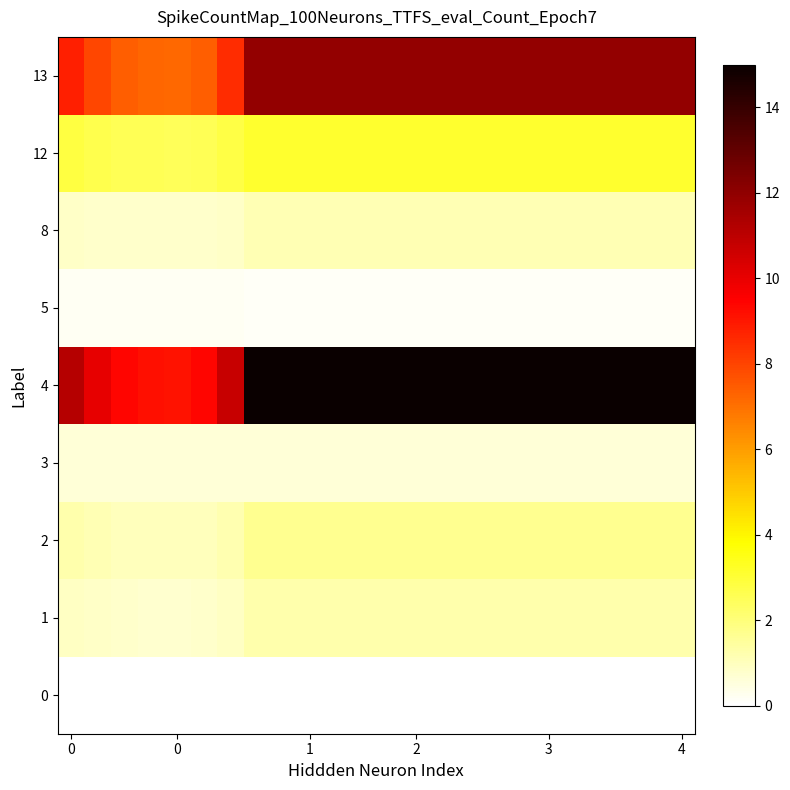

Reading left to right, extract all data points from this chart.

0: 0.0	0.0	0.0	0.0	0.0	0.0	0.0	0.0	0.0	0.0	0.0	0.0	0.0	0.0	0.0	0.0	0.0	0.0	0.0	0.0	0.0	0.0	0.0	0.0
1: 0.9	0.8	0.8	0.7	0.7	0.8	0.9	1.2	1.2	1.2	1.2	1.2	1.2	1.2	1.2	1.2	1.2	1.2	1.2	1.2	1.2	1.2	1.2	1.2
2: 1.2	1.1	1.0	1.0	1.0	1.0	1.2	1.7	1.7	1.7	1.7	1.7	1.7	1.7	1.7	1.7	1.7	1.7	1.7	1.7	1.7	1.7	1.7	1.7
3: 0.6	0.6	0.6	0.6	0.6	0.6	0.6	0.6	0.6	0.6	0.6	0.6	0.6	0.6	0.6	0.6	0.6	0.6	0.6	0.6	0.6	0.6	0.6	0.6
4: 11.2	10.1	9.4	9.2	9.1	9.4	10.8	15.0	15.0	15.0	15.0	15.0	15.0	15.0	15.0	15.0	15.0	15.0	15.0	15.0	15.0	15.0	15.0	15.0
5: 0.2	0.2	0.2	0.2	0.2	0.2	0.2	0.2	0.2	0.2	0.2	0.2	0.2	0.2	0.2	0.2	0.2	0.2	0.2	0.2	0.2	0.2	0.2	0.2
8: 0.9	0.8	0.8	0.8	0.8	0.8	0.8	1.1	1.1	1.1	1.1	1.1	1.1	1.1	1.1	1.1	1.1	1.1	1.1	1.1	1.1	1.1	1.1	1.1
12: 2.8	2.7	2.6	2.5	2.5	2.6	2.8	3.1	3.1	3.1	3.1	3.1	3.1	3.1	3.1	3.1	3.1	3.1	3.1	3.1	3.1	3.1	3.1	3.1
13: 8.8	7.9	7.4	7.2	7.2	7.4	8.5	11.9	11.9	11.9	11.9	11.9	11.9	11.9	11.9	11.9	11.9	11.9	11.9	11.9	11.9	11.9	11.9	11.9